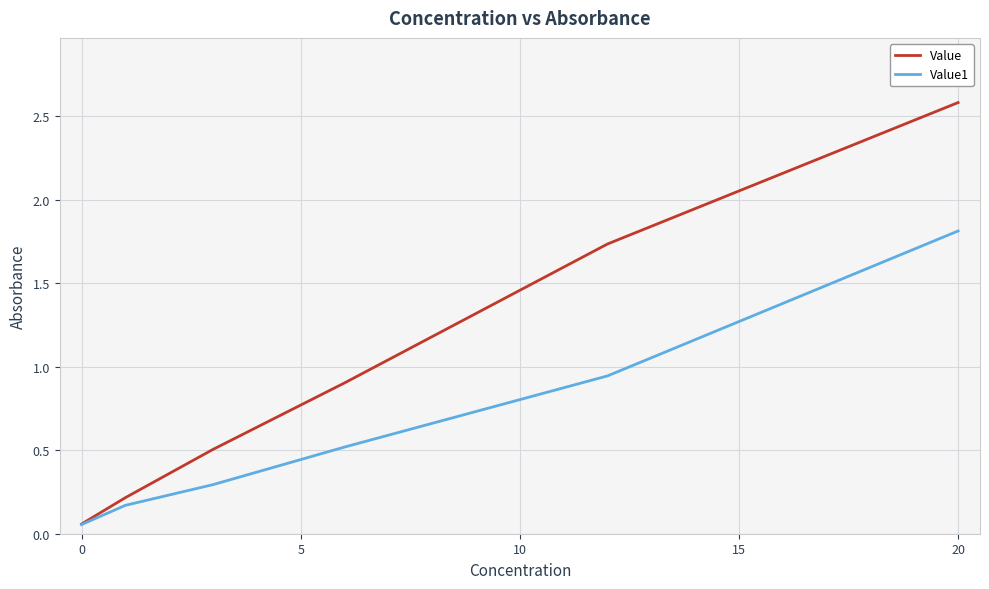

Where is Value nearest to the value 1?

5